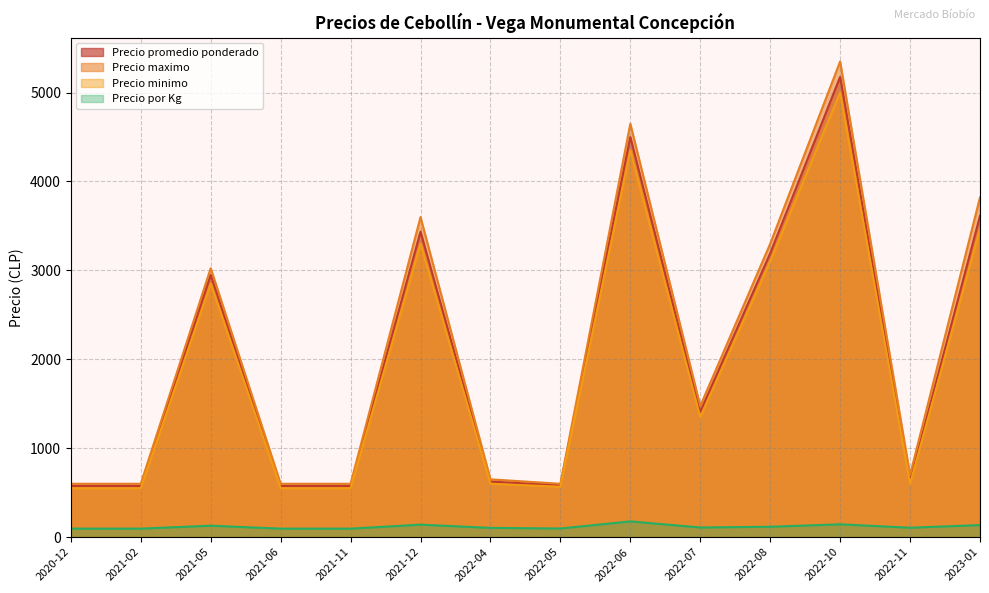

Where is the first local minimum for Precio por Kg?

2020-12